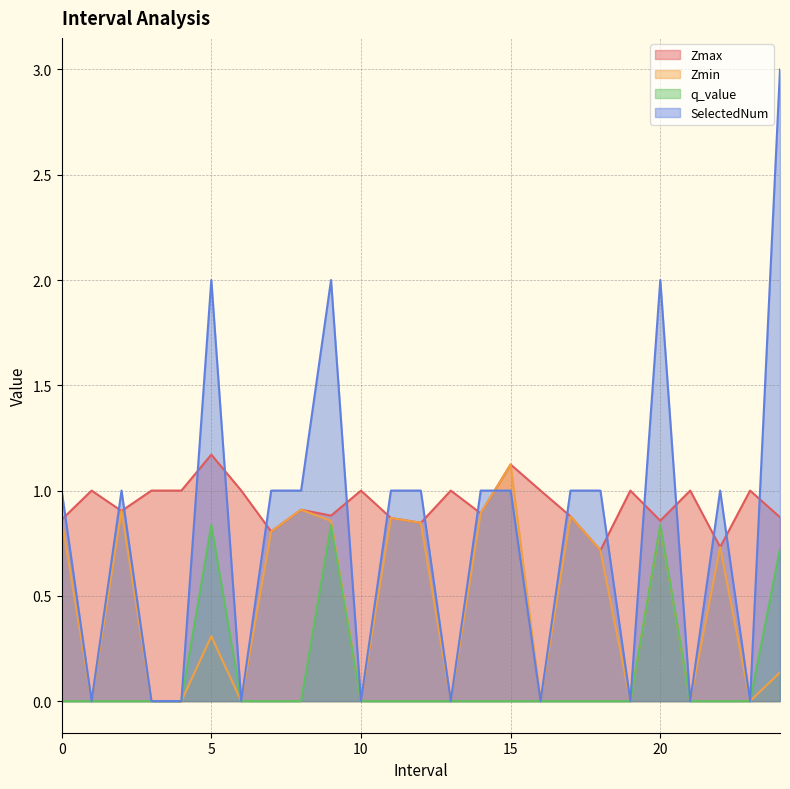

At which category does Zmax reach its first local peak?

1.0